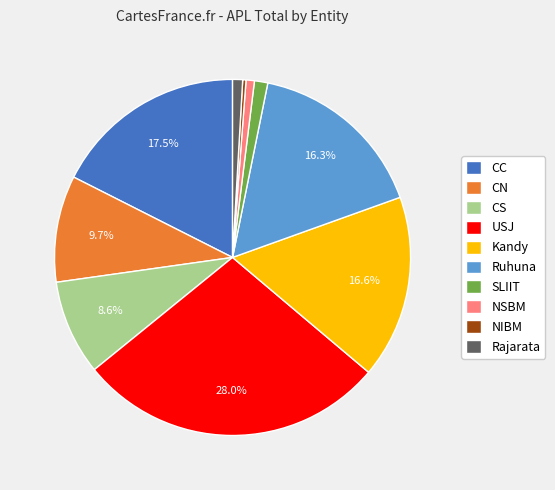

Which slice is the largest?

USJ